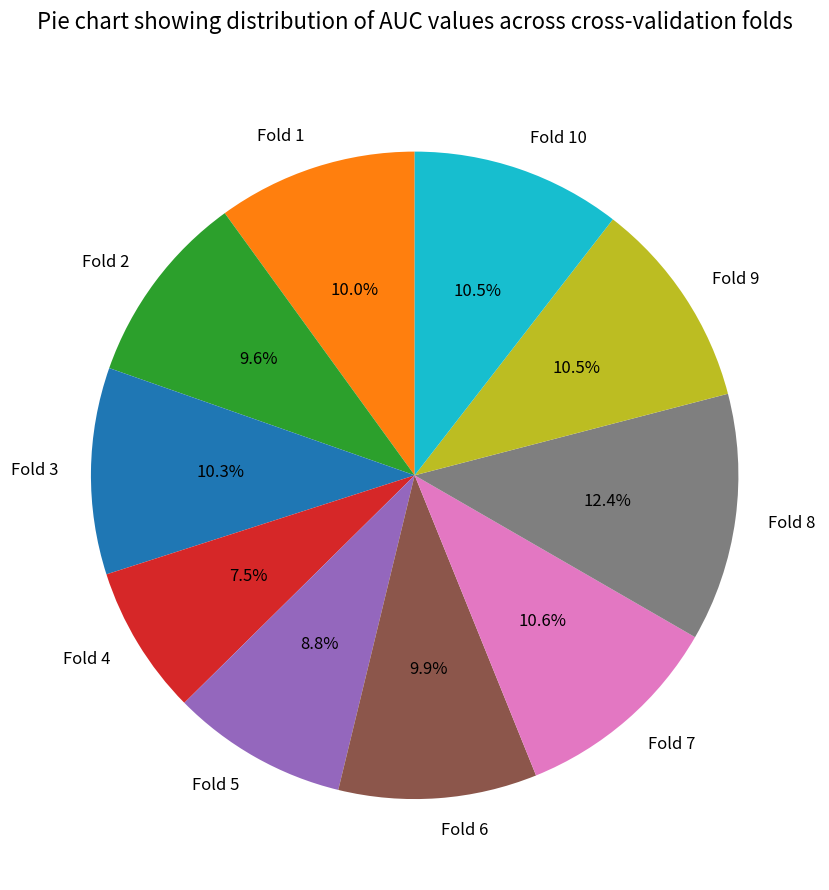

Which slice is the smallest?

Fold 4